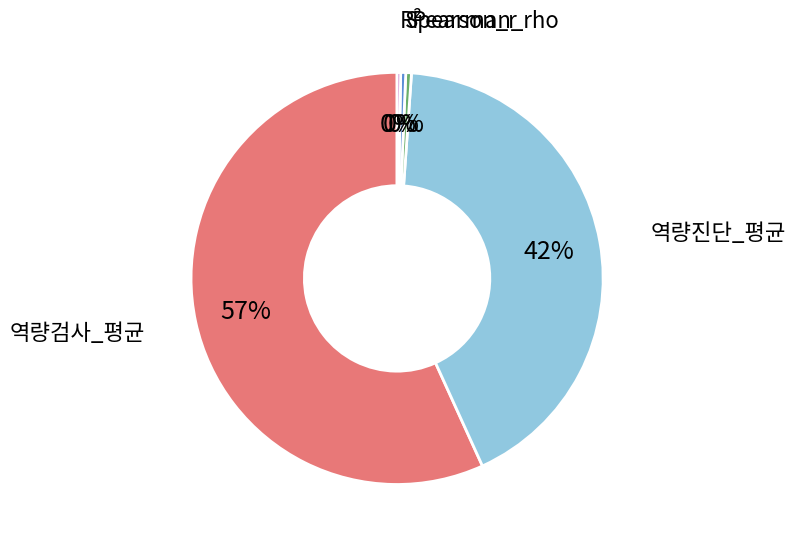

Does any single category account for the majority?

Yes